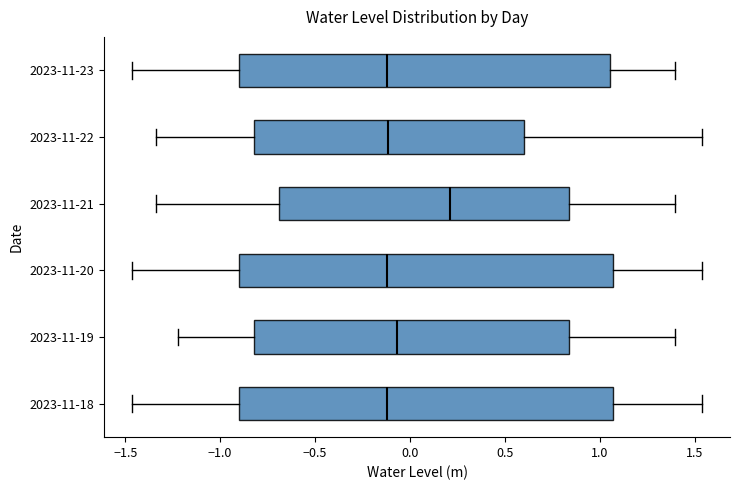

Which box has the furthest to the right median line?

2023-11-21